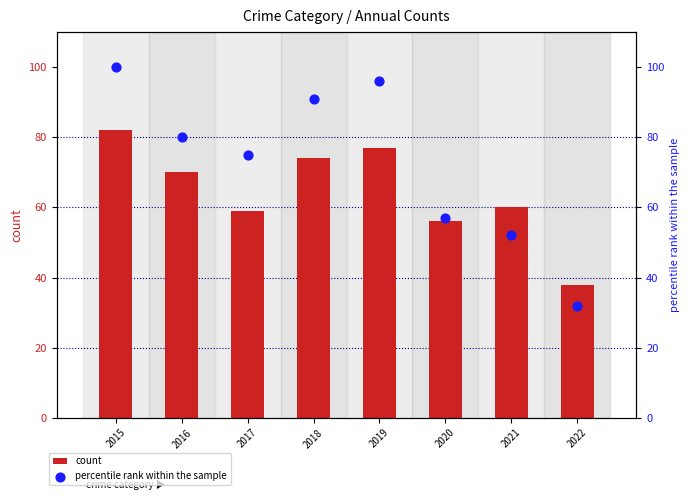

Which series contains the highest Y value?

percentile rank within the sample